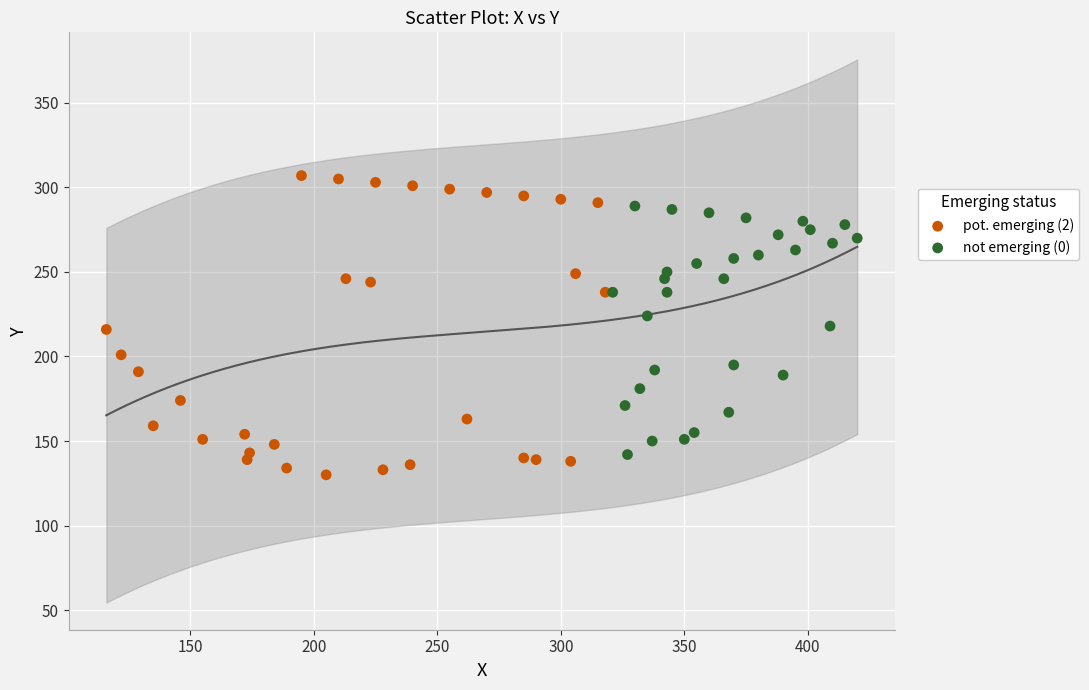

What are all the series names shown in the legend?

pot. emerging (2), not emerging (0)